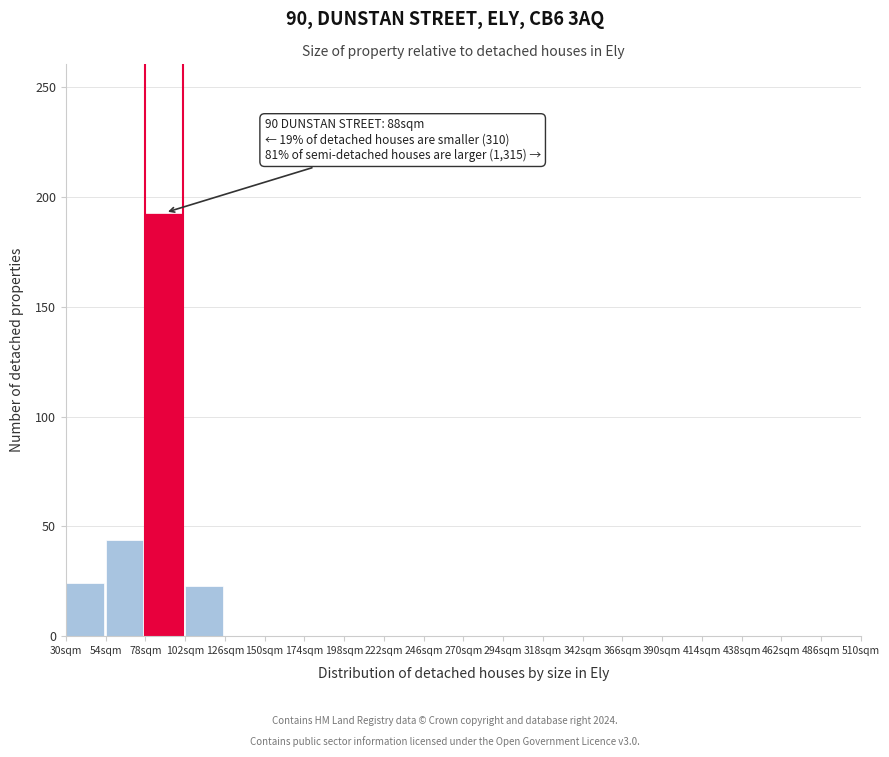

Over which range of the x-axis is the bar tallest?

78 to 102